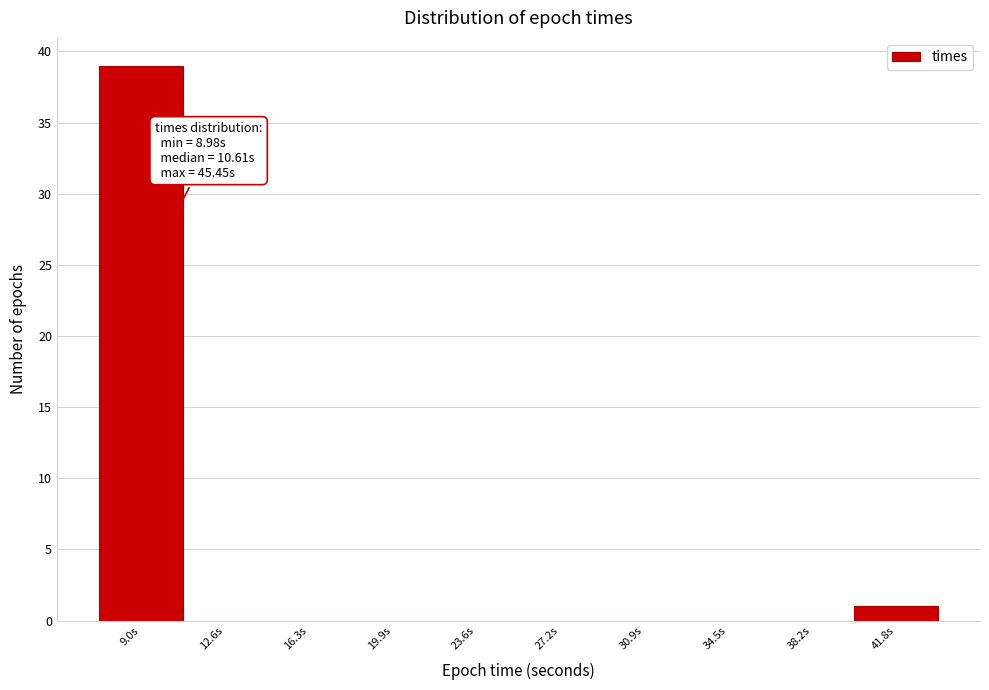

Reading right to left, what are all the values shown in this chart?

41.8s=1	38.2s=0	34.5s=0	30.9s=0	27.2s=0	23.6s=0	19.9s=0	16.3s=0	12.6s=0	9.0s=39